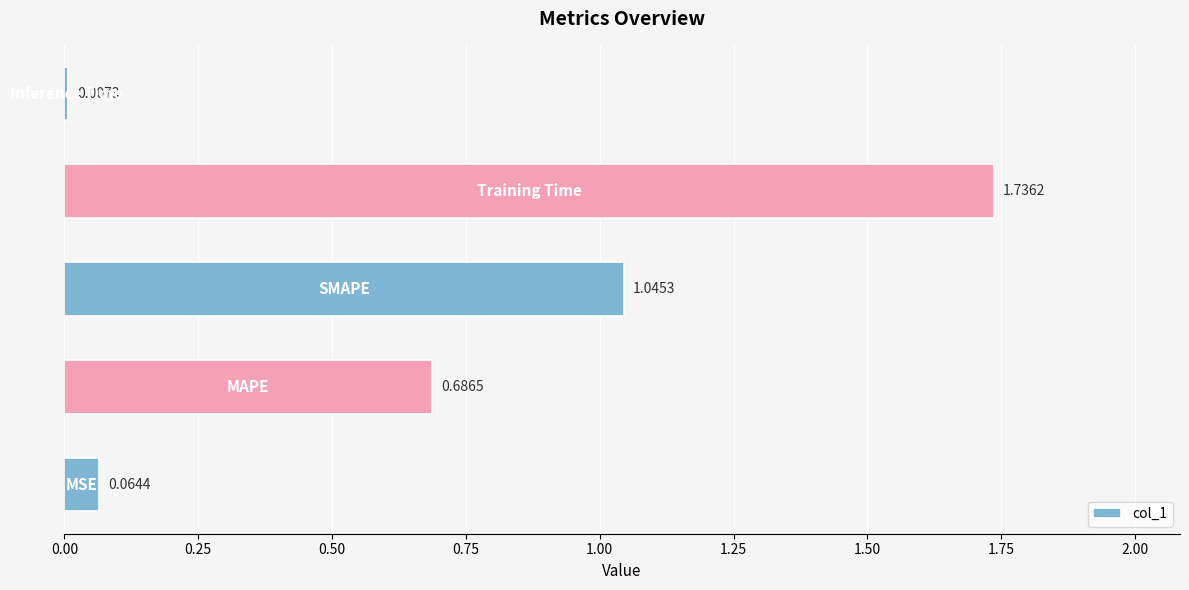

How many data points does each series have?

5